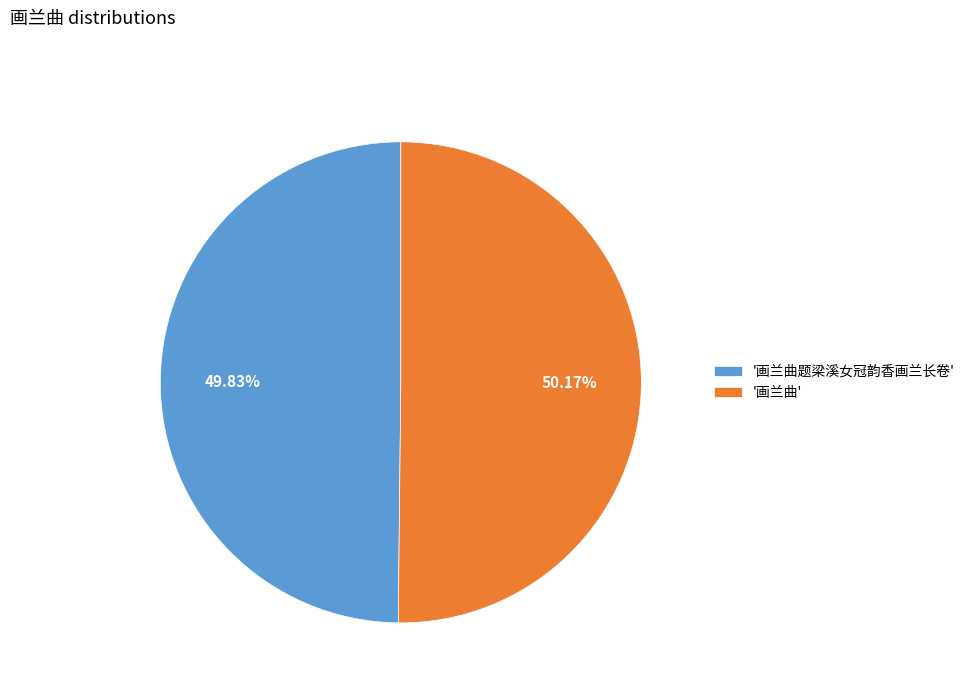

Approximately how many times larger is the value at '画兰曲题梁溪女冠韵香画兰长卷' compared to '画兰曲'?

1.0